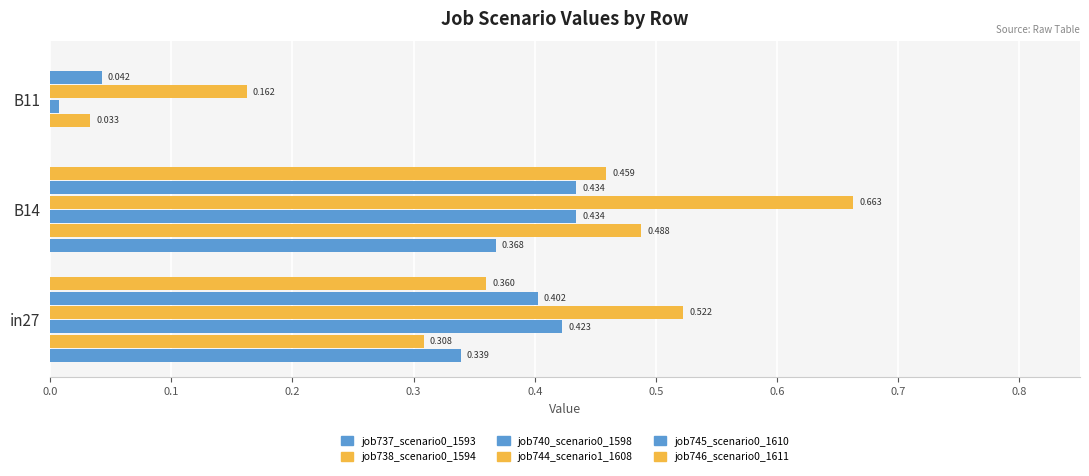

Reading left to right, list all the values displayed in this chart.

job737_scenario0_1593: 0.3	0.4	0.0
job738_scenario0_1594: 0.3	0.5	0.0
job740_scenario0_1598: 0.4	0.4	0.0
job744_scenario1_1608: 0.5	0.7	0.2
job745_scenario0_1610: 0.4	0.4	0.0
job746_scenario0_1611: 0.4	0.5	0.0